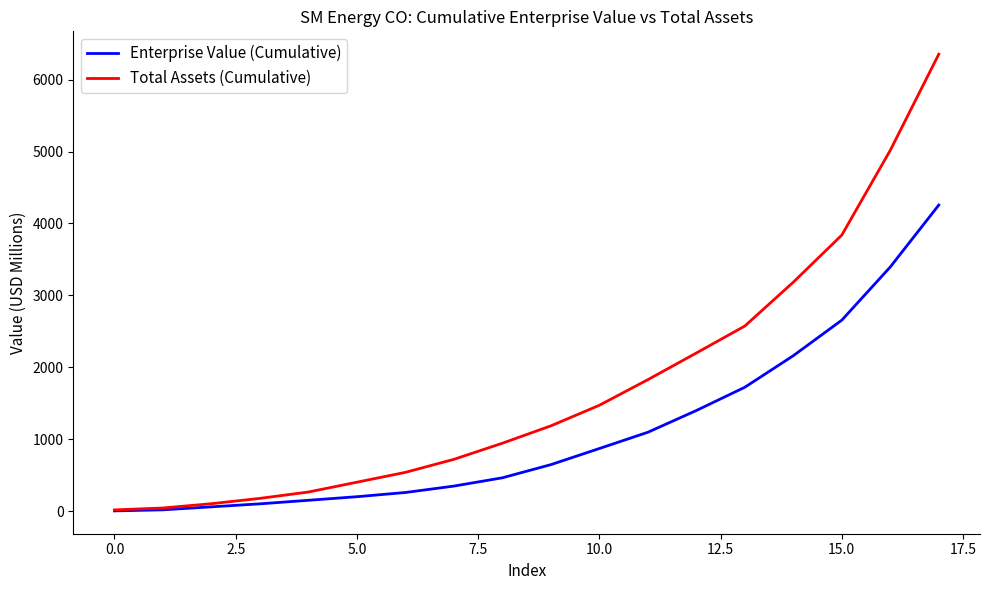

Which series has the widest spread of values?

Total Assets (Cumulative)